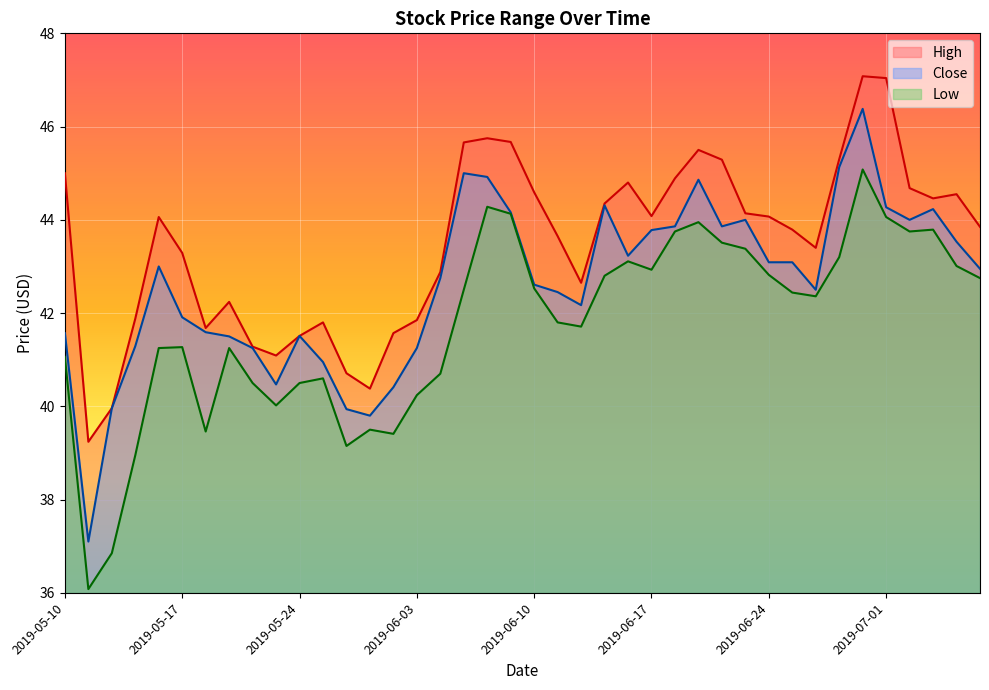

Which series has the widest spread of values?

Close